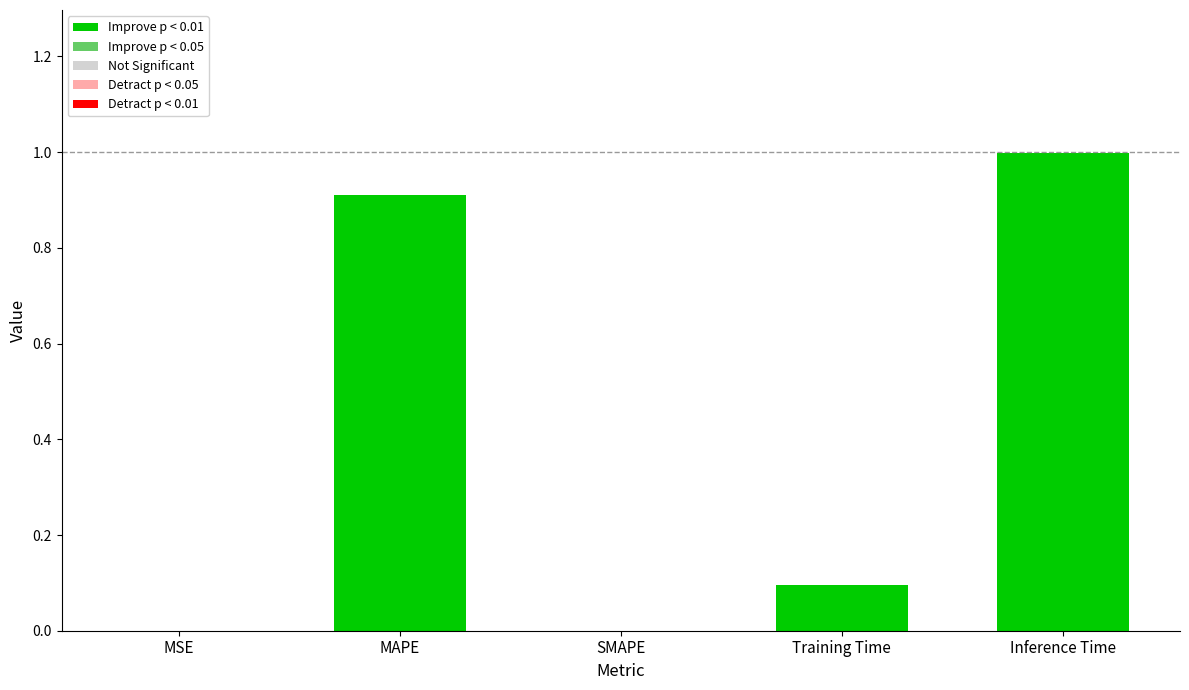

What is the sum of all values?

2.0